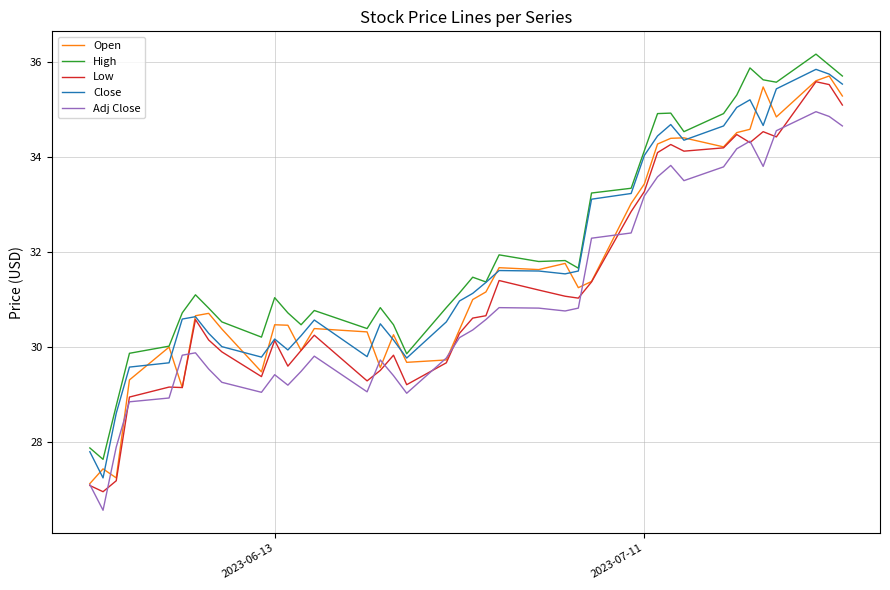

True or false: Low and High cross at least once.

False